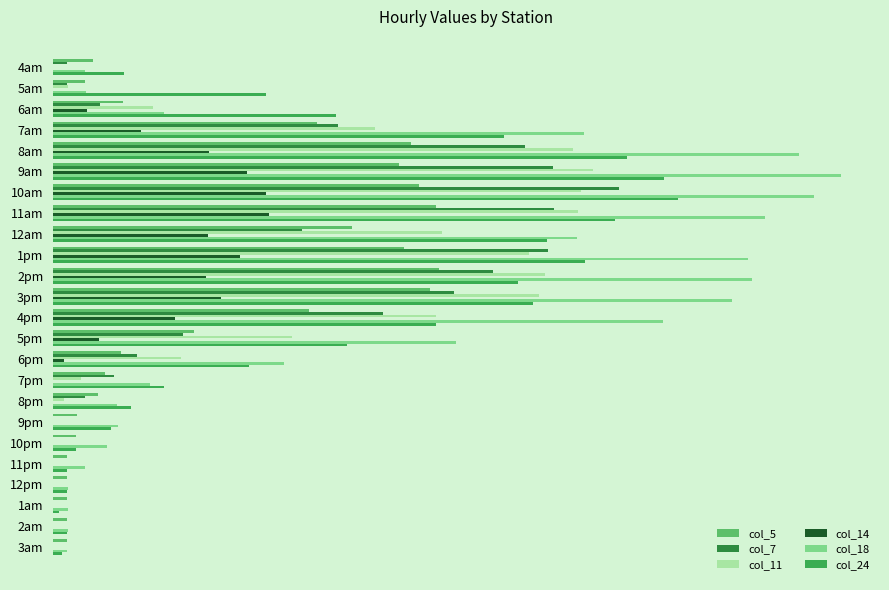

What are all the series names shown in the legend?

col_5, col_7, col_11, col_14, col_18, col_24